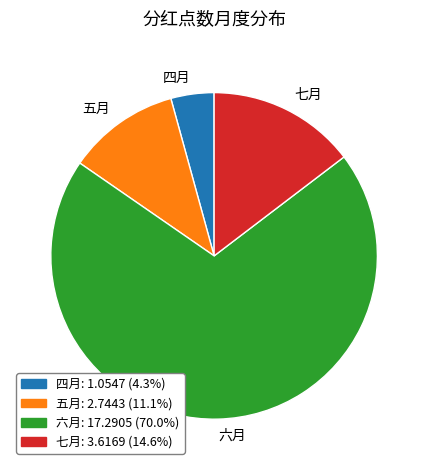

Which category accounts for the majority?

六月